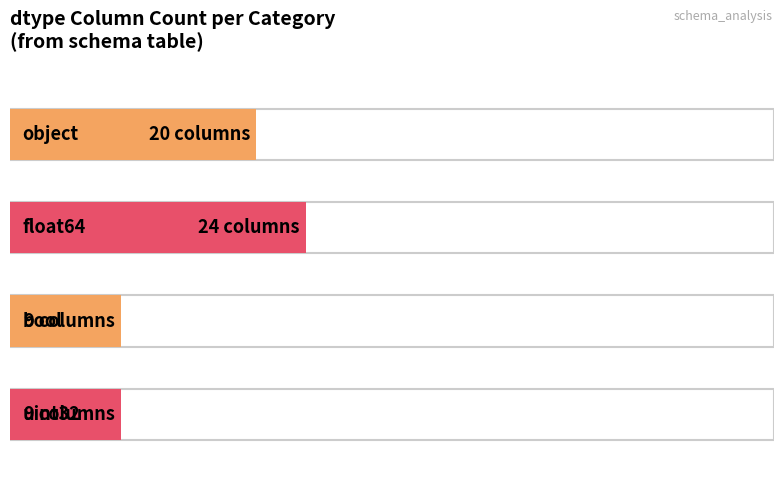

Does the chart contain stacked bars?

No